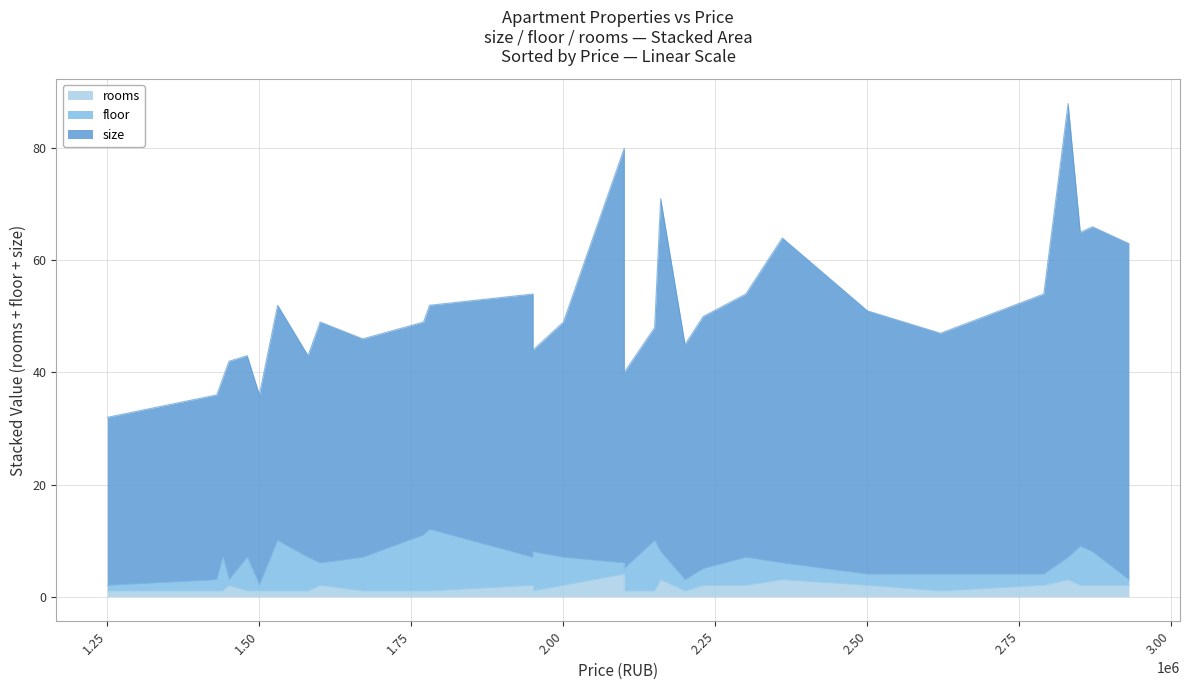

True or false: rooms has more than 1 interior local peaks.

True